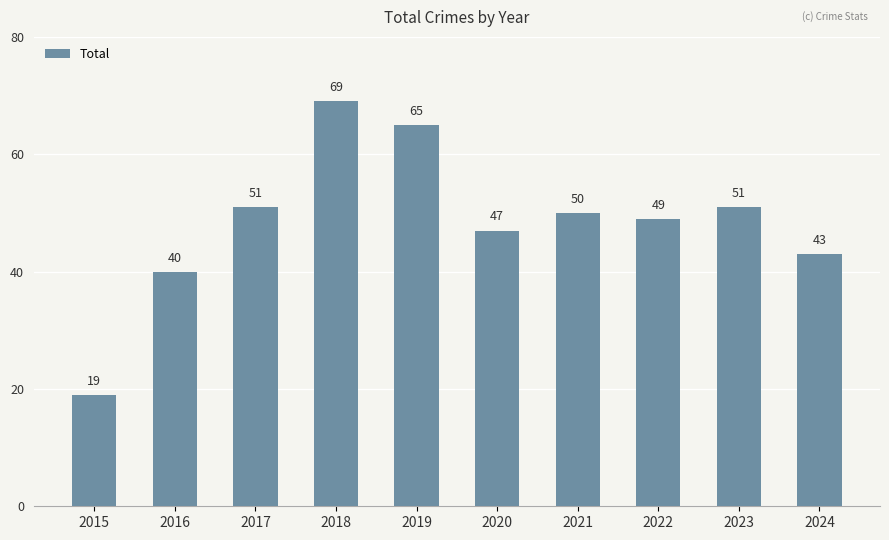

What is the smallest value displayed?

19